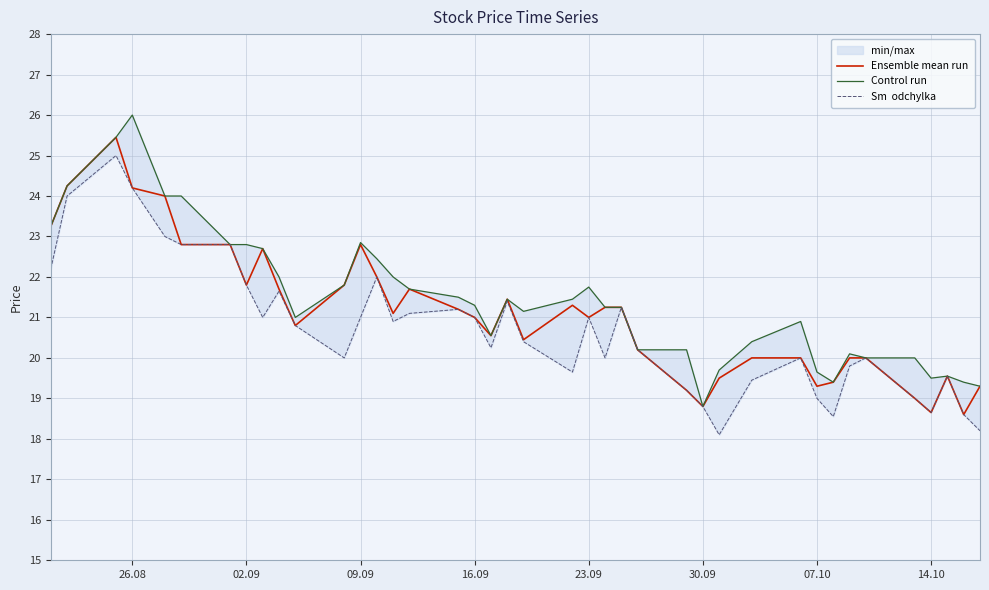

What is the minimum value for Ensemble mean run?

18.6